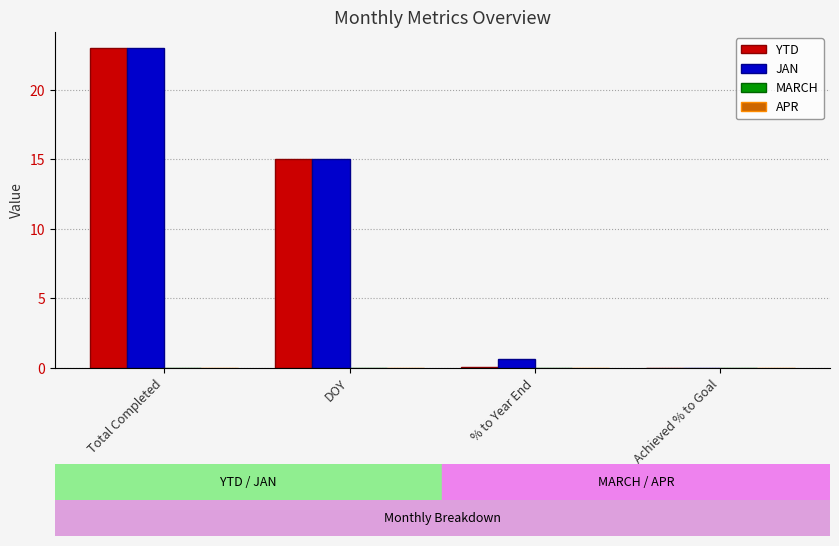

Read the YTD value at DOY.

15.0